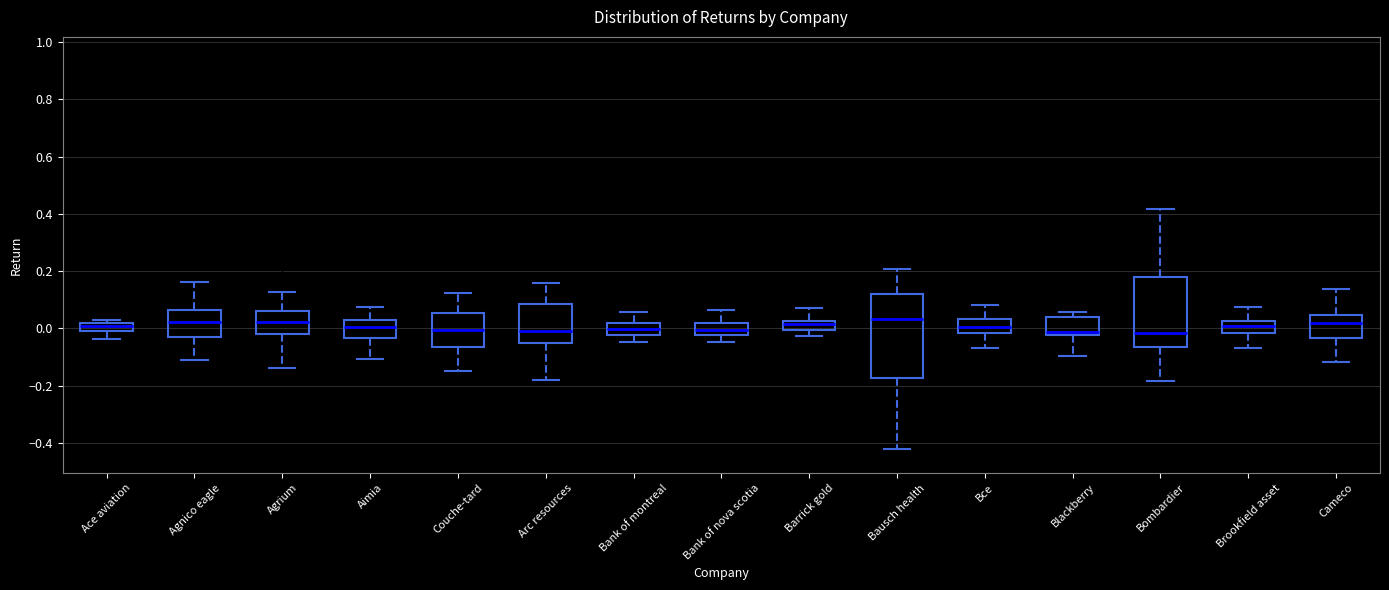

Where is the lower edge of the box for Agnico eagle on the y-axis? The values are not printed on the chart, so give them approximately, as read against the axis.

-0.02